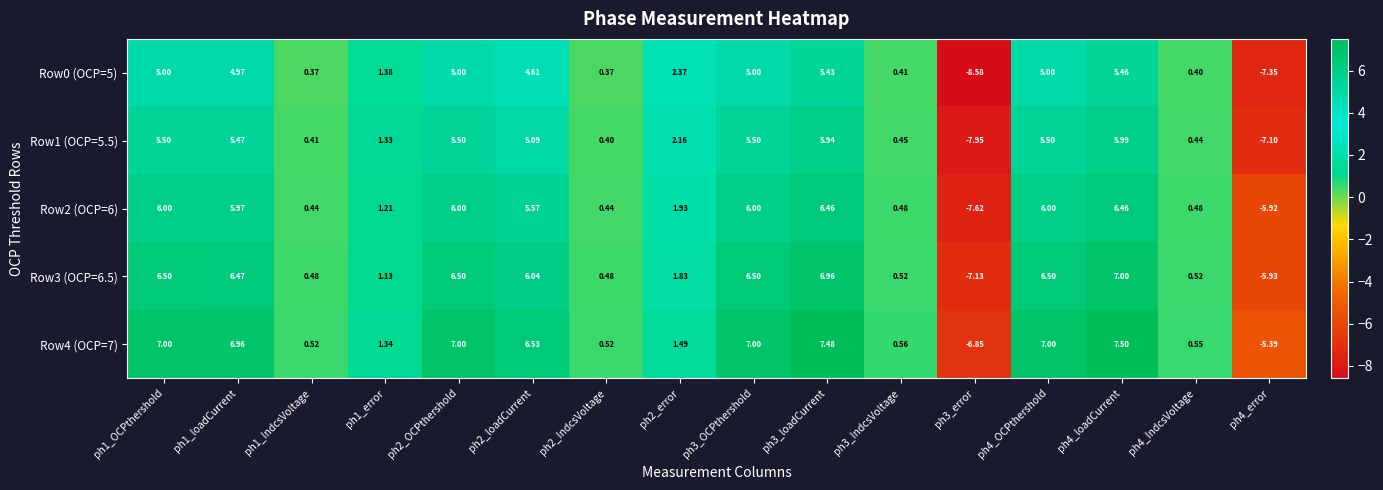

What is the smallest value displayed?

-8.6